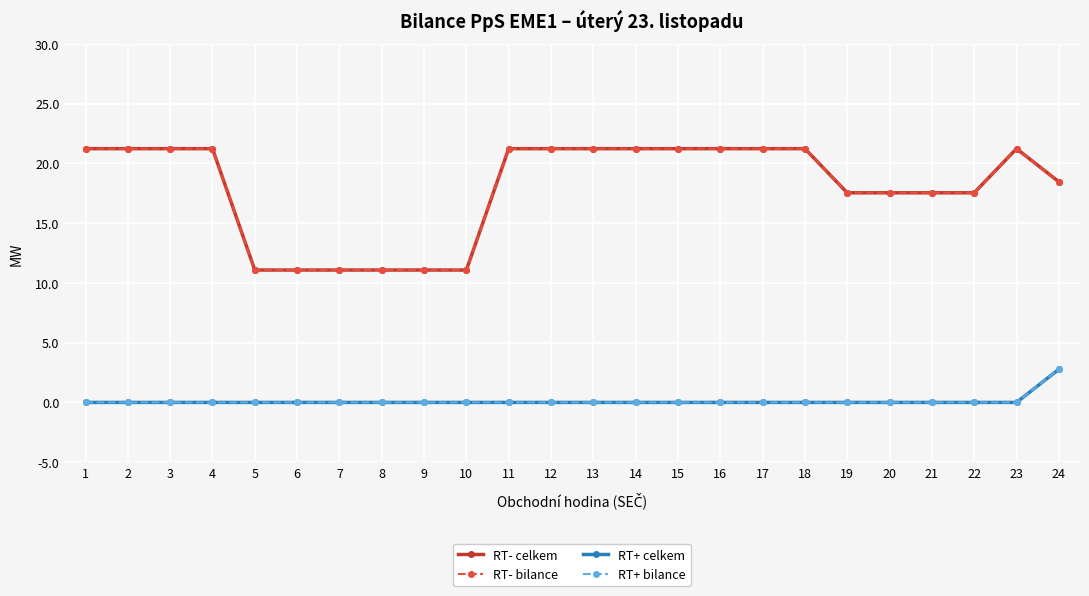

How many lines are shown in the chart?

4